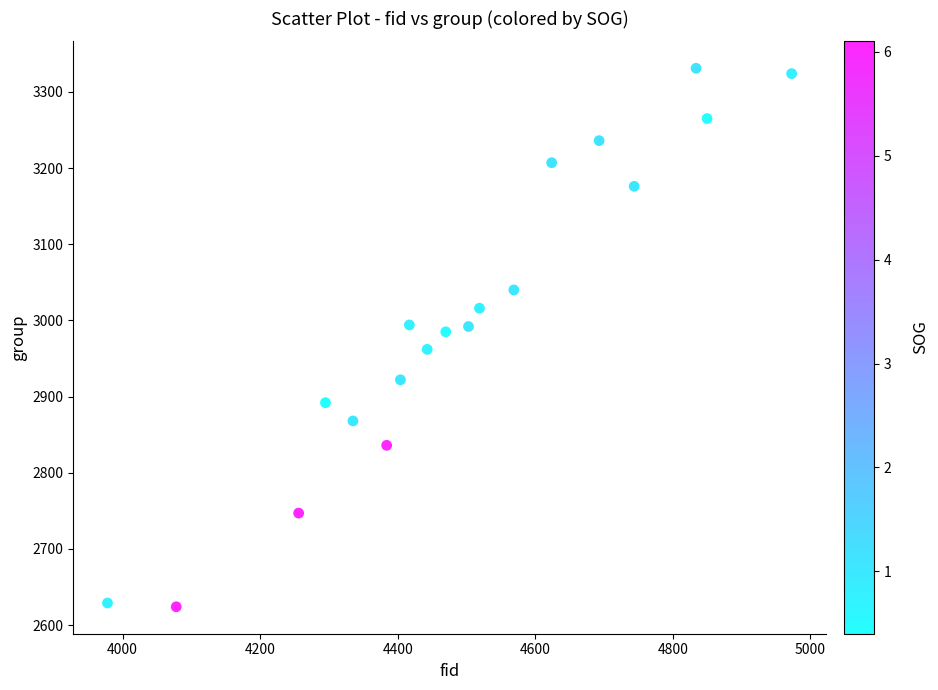

What is the range of Y values (max minus min)?

707